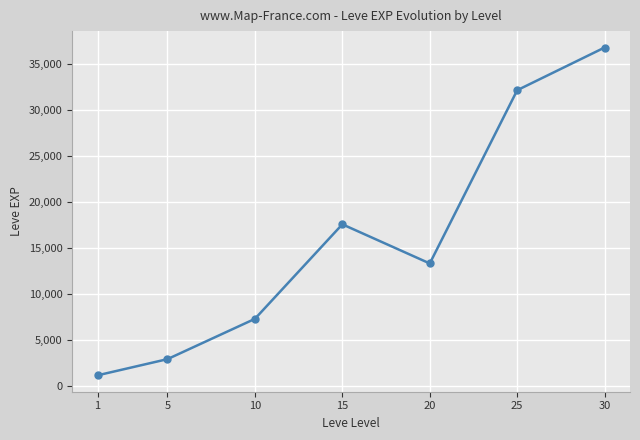

Reading left to right, extract all data points from this chart.

1=1182	5=2938	10=7308	15=17563	20=13318	25=32110	30=36743